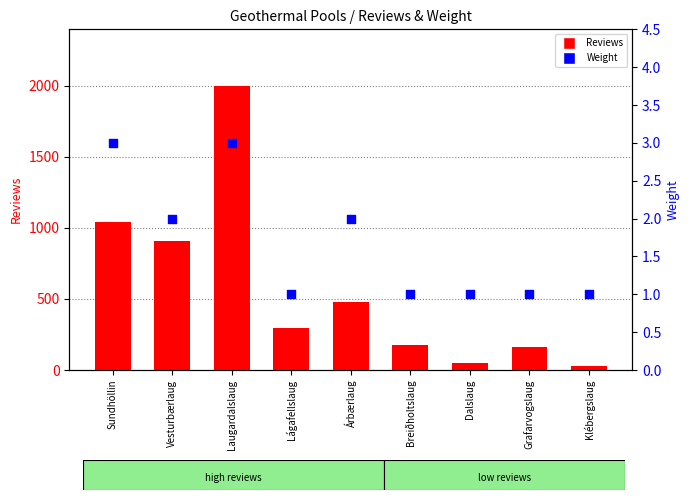

Which series has the largest Y range (max minus min)?

Reviews